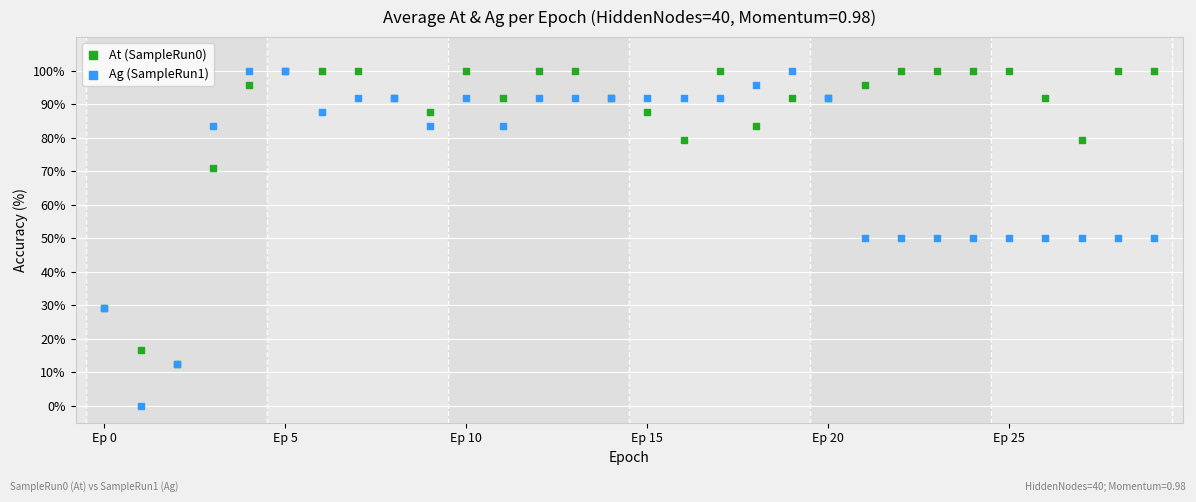

Which series contains the lowest Y value?

Ag (SampleRun1)